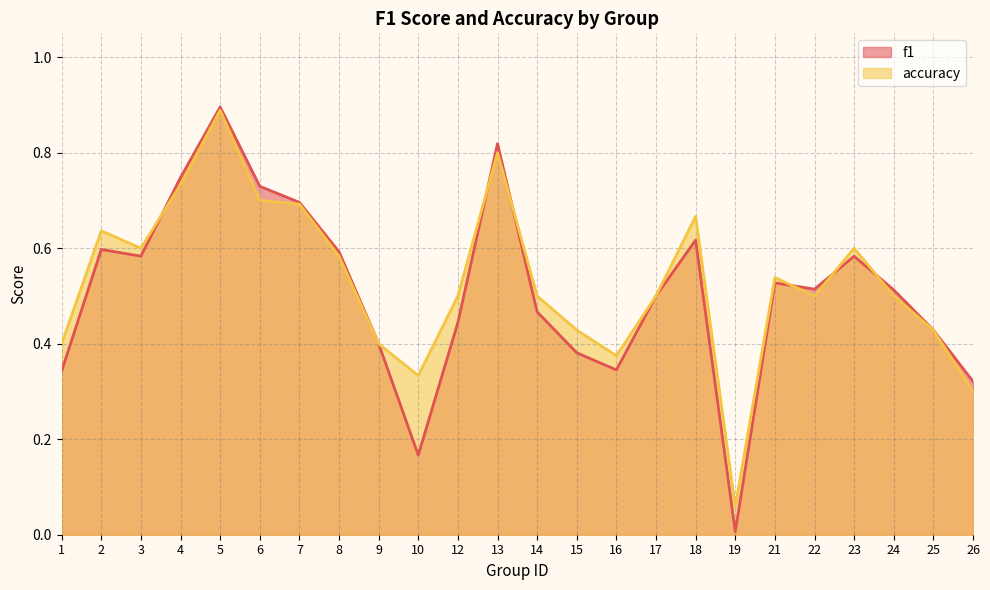

Rank the series by their average value, from highest to lowest.

accuracy, f1